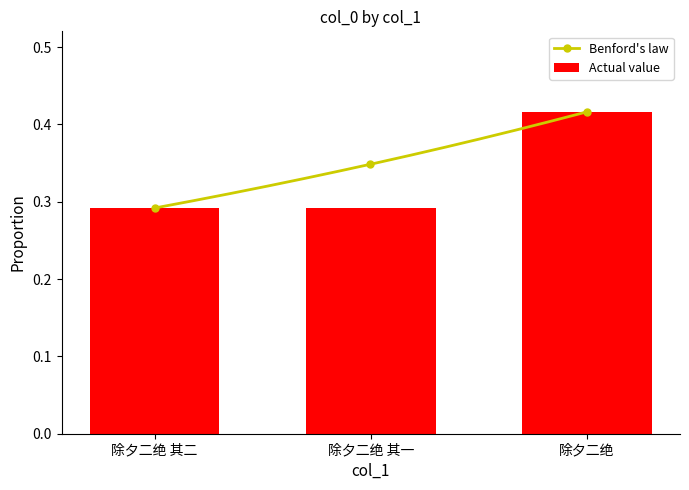

Reading left to right, transcribe all the data shown in this chart.

除夕二绝 其二=0.3	除夕二绝 其一=0.3	除夕二绝=0.4